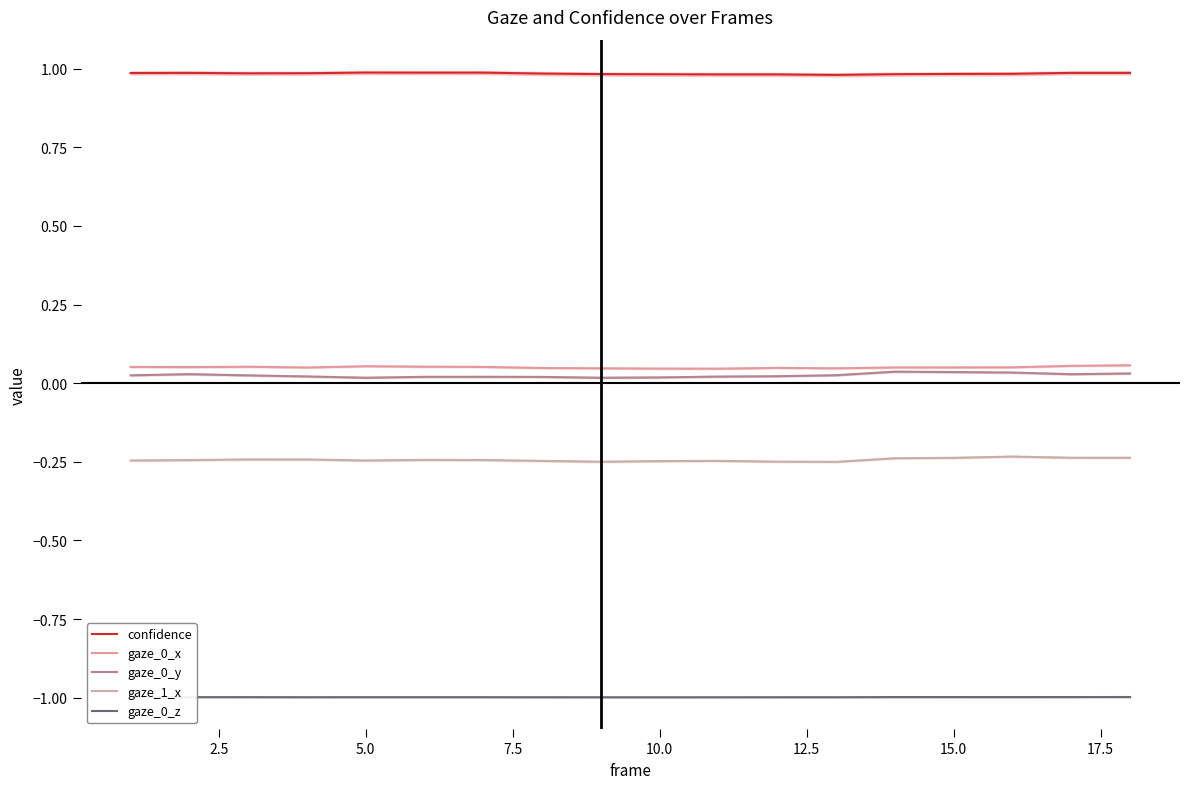

What are all the series names shown in the legend?

confidence, gaze_0_x, gaze_0_y, gaze_1_x, gaze_0_z